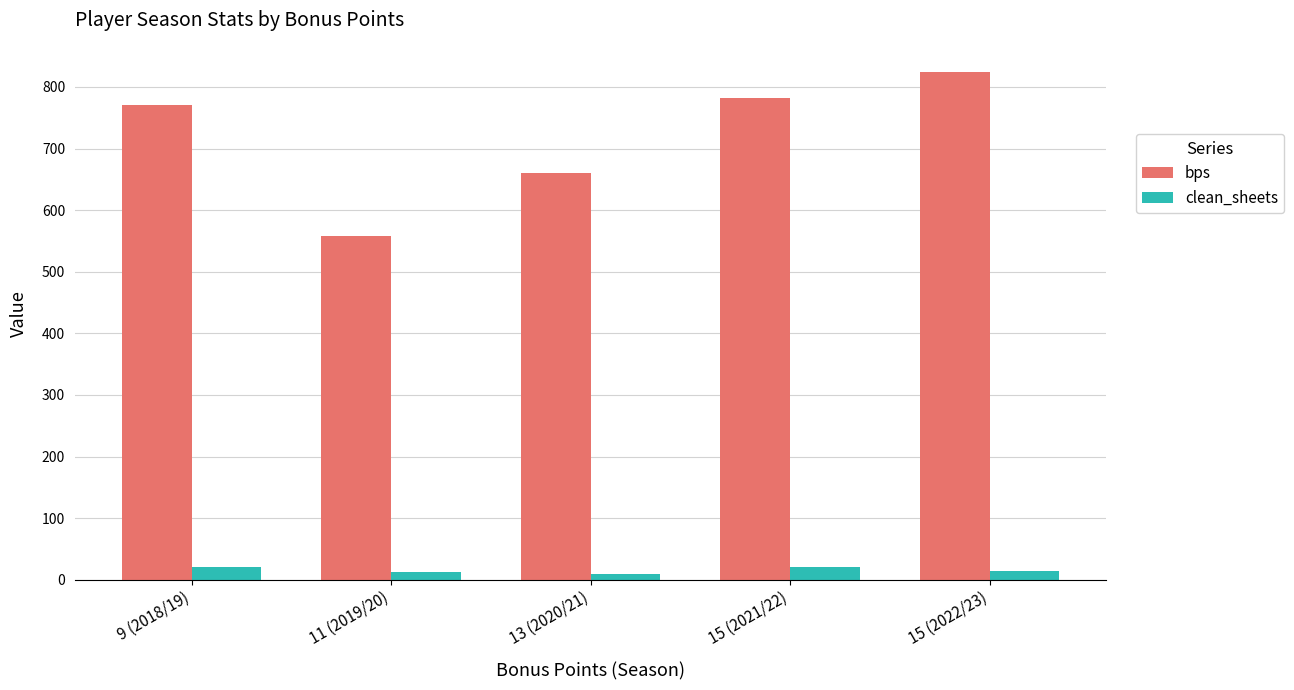

What is the value of the clean_sheets bar at the 2nd from the left?

13